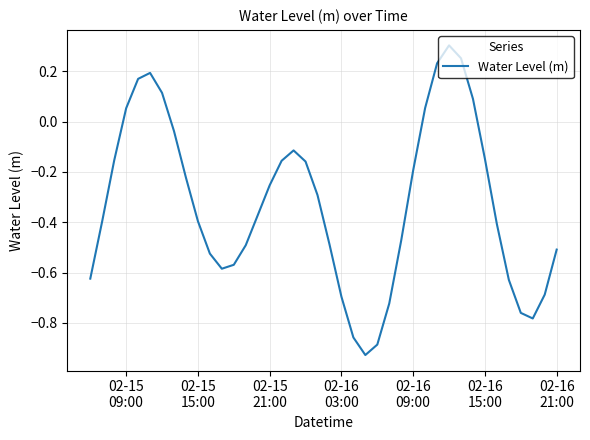

What is the difference between the maximum and minimum values?

1.2